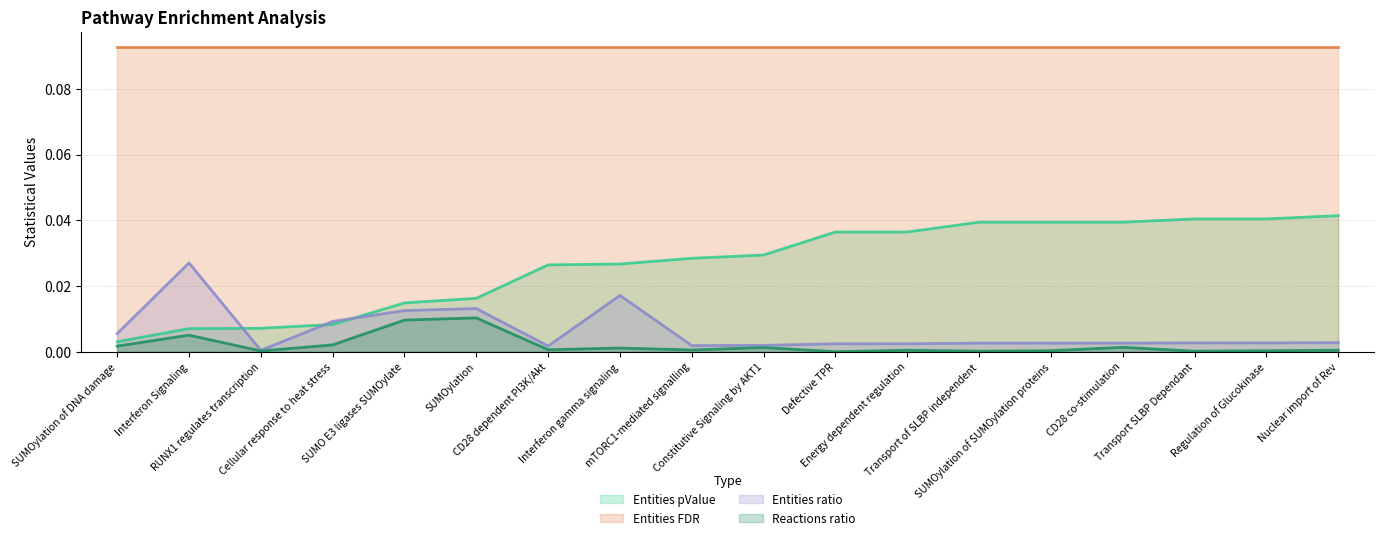

Is the value of Reactions ratio at Nuclear import of Rev greater than the value of Entities ratio at Energy dependent regulation?

No